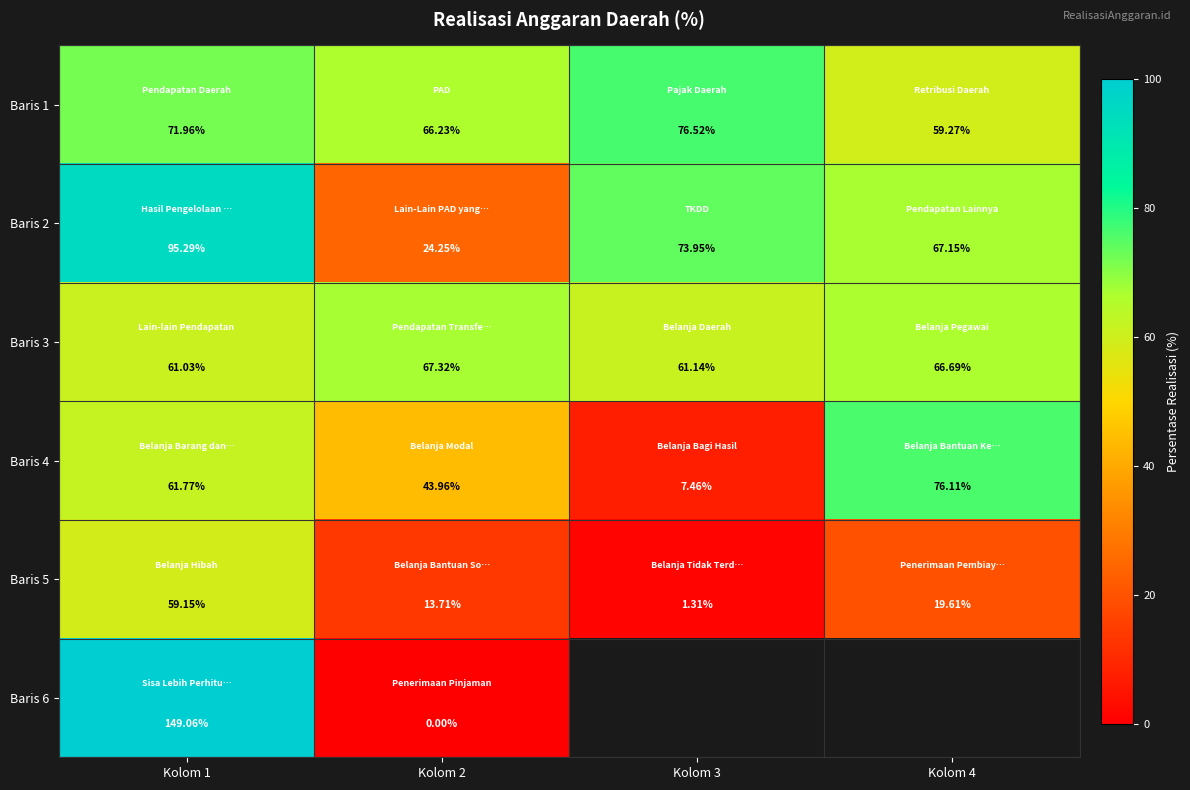

What is the sum of the Baris 4 values at Kolom 1 and Kolom 3?

69.2